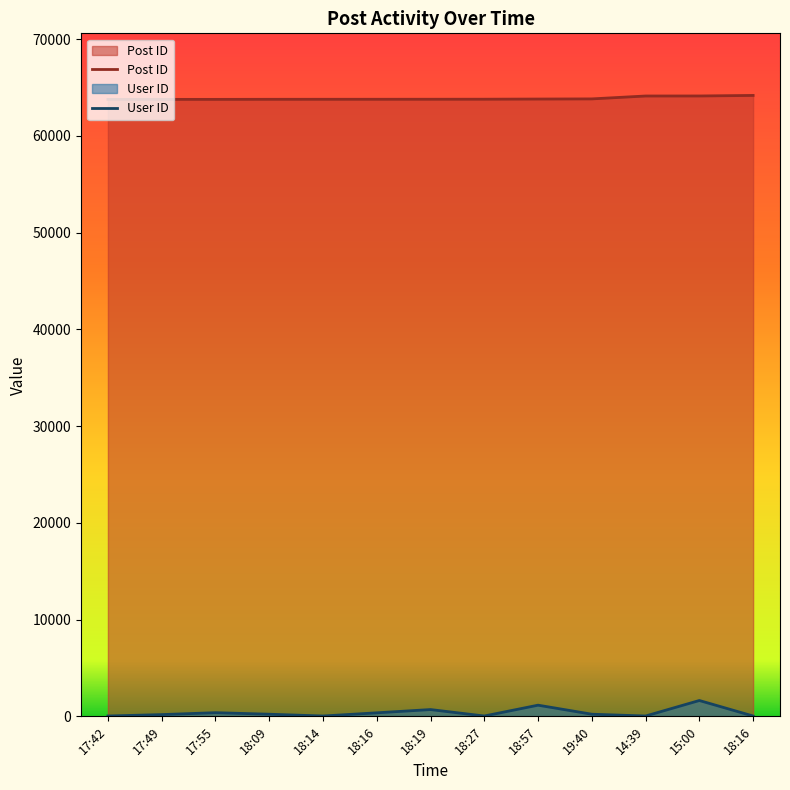

Which series has the largest range (max minus min)?

User ID